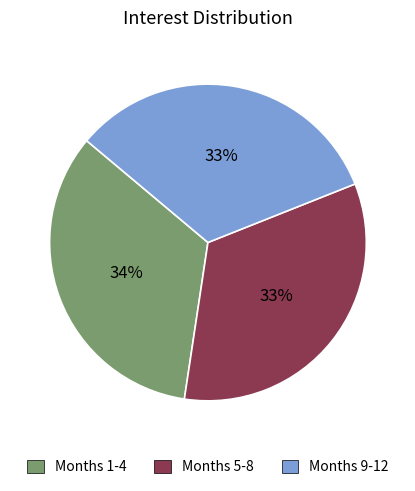

What is the ratio of the value at Months 1-4 to the value at Months 9-12?

1.0